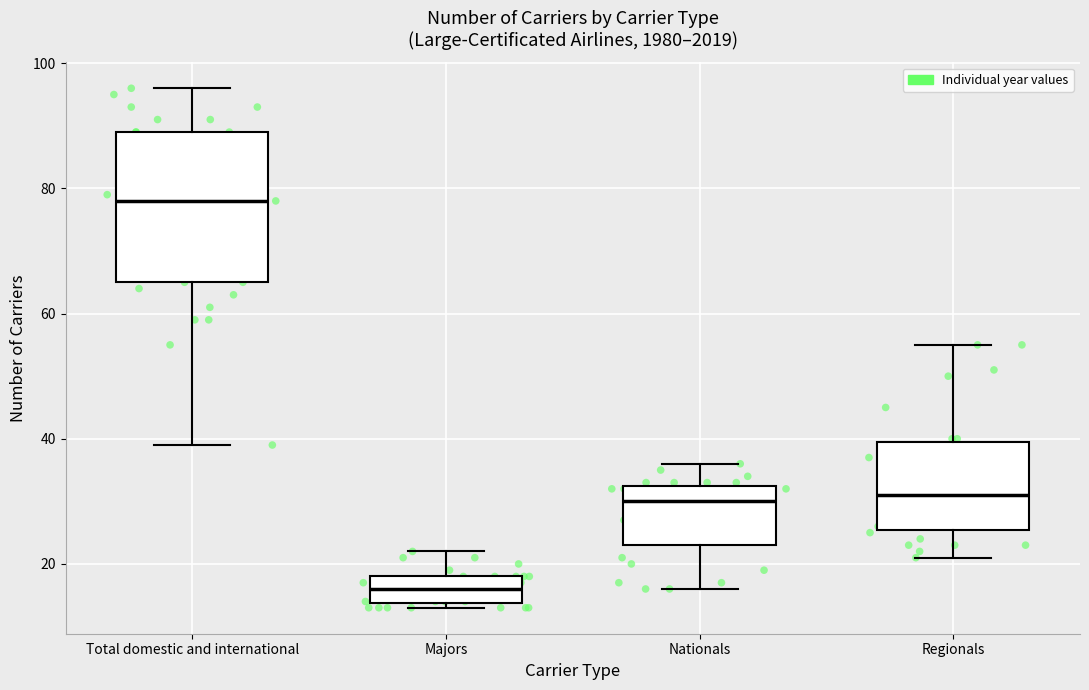

Comparing the boxes themselves (not the whiskers), which one is the tallest?

Total domestic and international